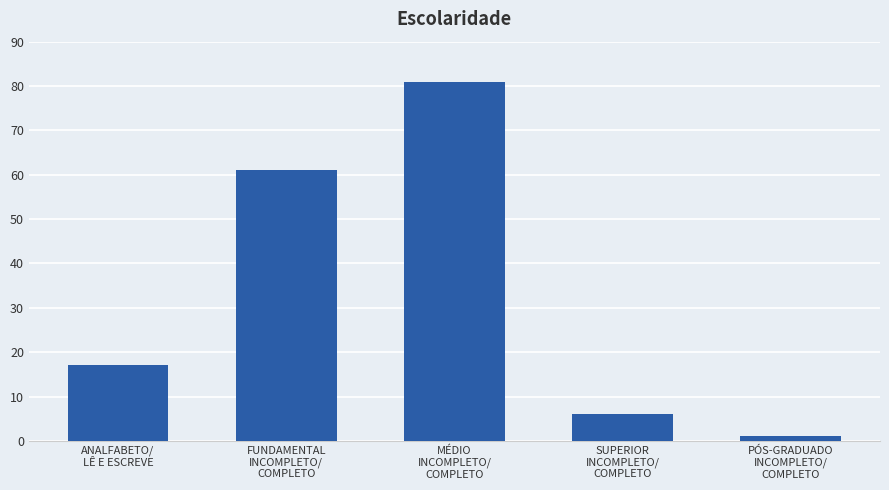

Is it true that the value at FUNDAMENTAL
INCOMPLETO/
COMPLETO is 61?

True